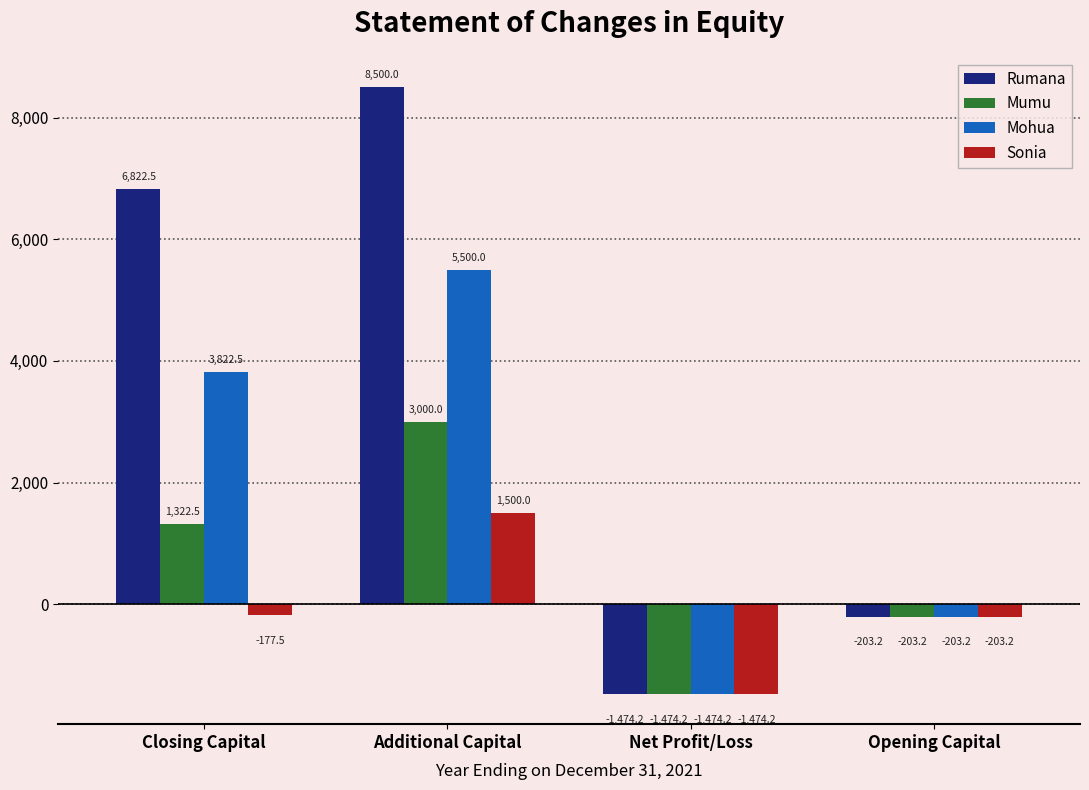

What is the greatest value displayed?

8500.0